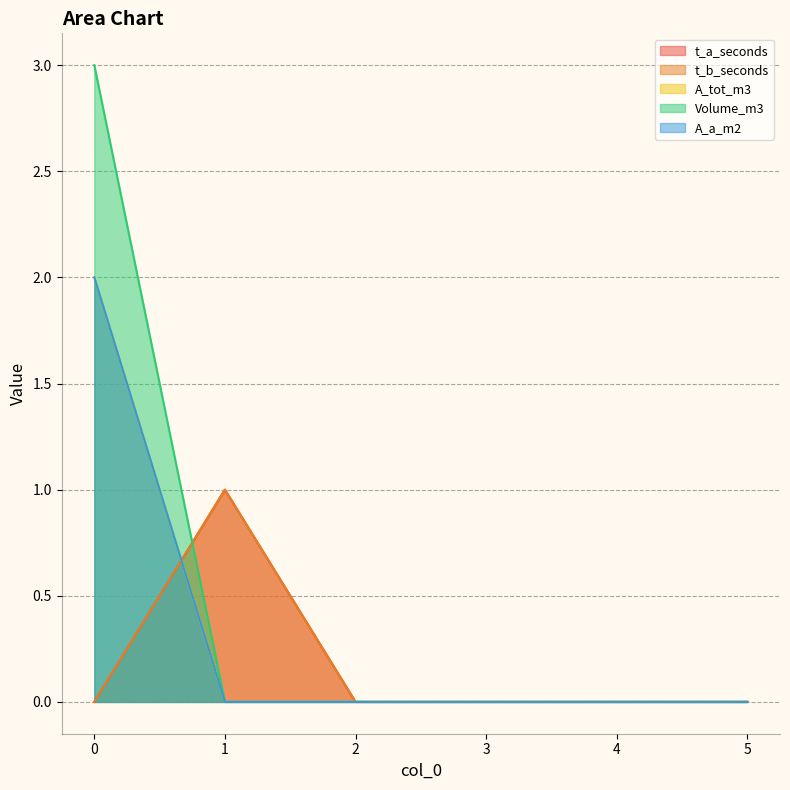

How many categories are shown in the chart?

6